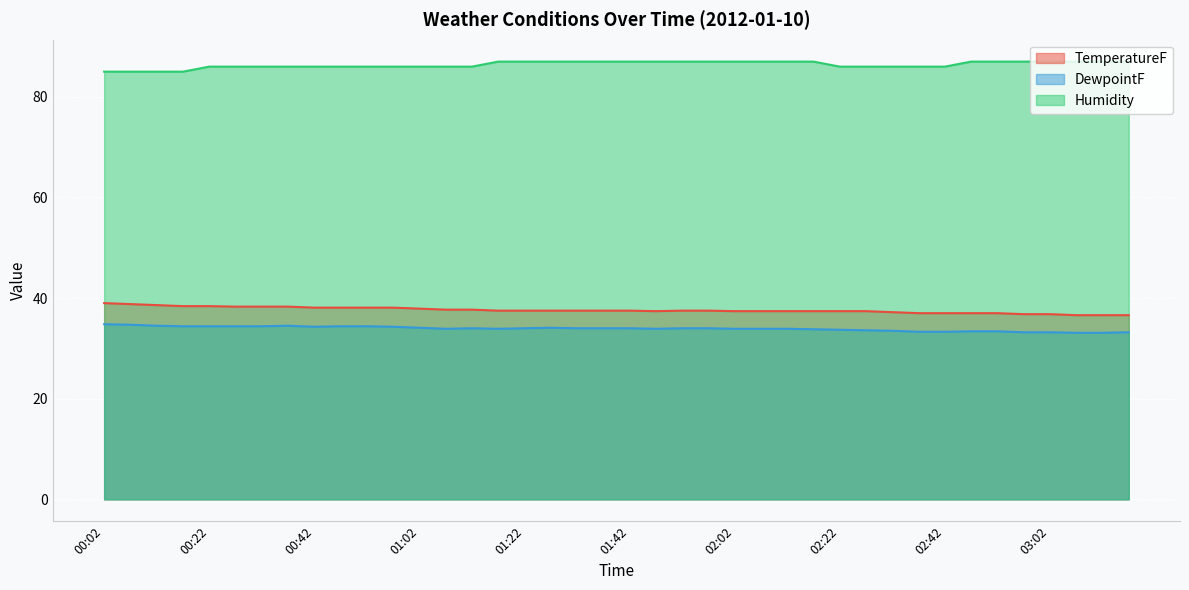

At which category is the sum across all series the highest?

00:02